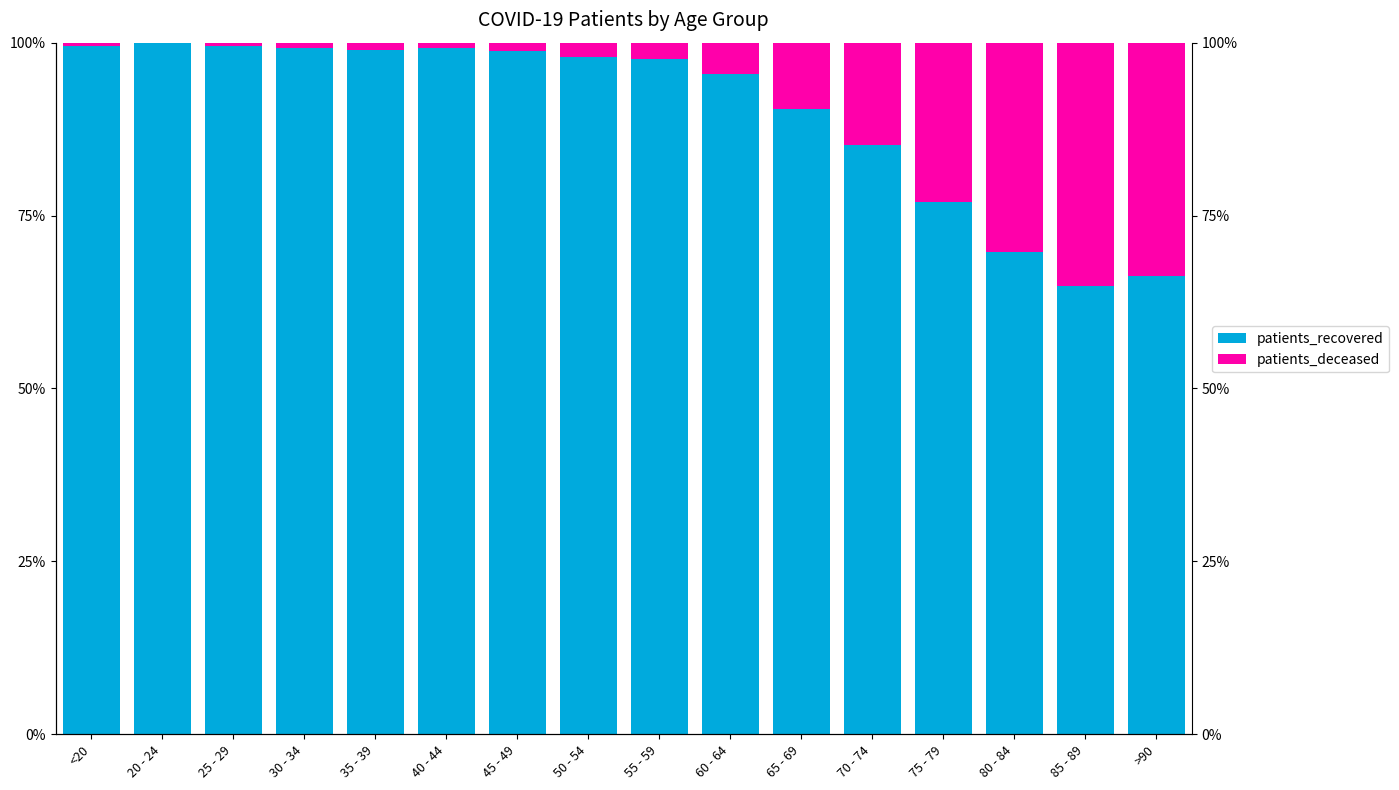

Rank the series by their maximum value, from highest to lowest.

patients_recovered, patients_deceased